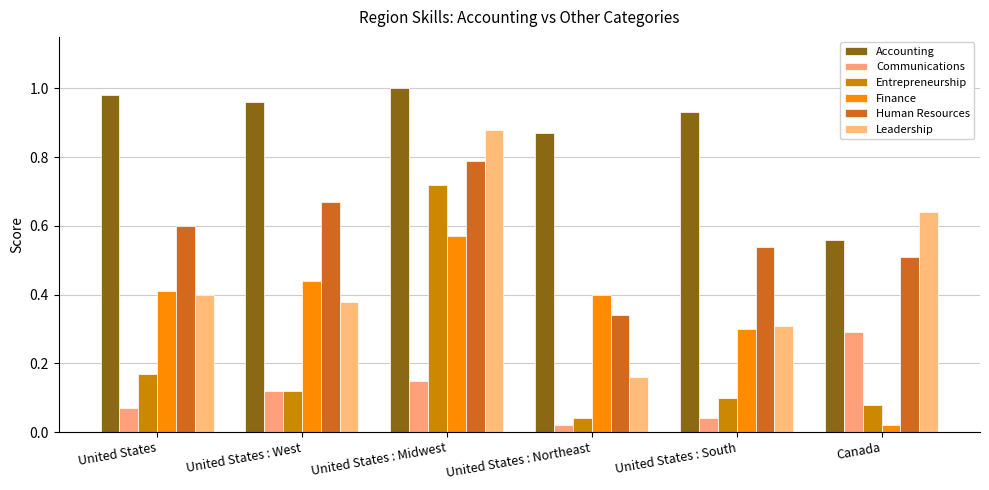

Does the chart contain any negative values?

No